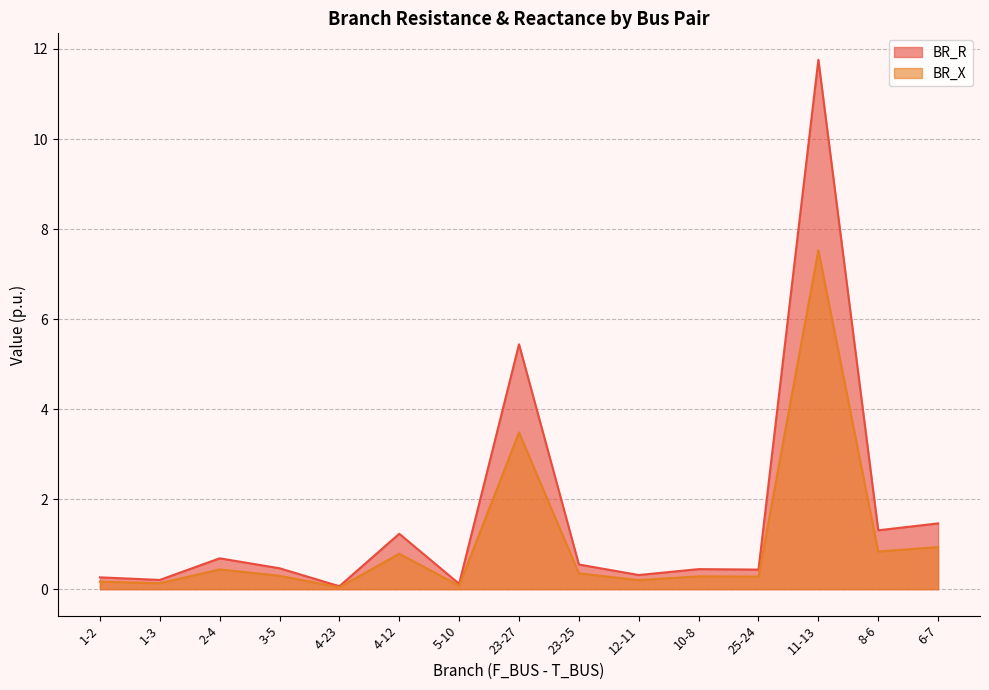

Reading left to right, extract all data points from this chart.

BR_R: 0.3	0.2	0.7	0.5	0.1	1.2	0.1	5.4	0.5	0.3	0.4	0.4	11.8	1.3	1.5
BR_X: 0.2	0.1	0.4	0.3	0.0	0.8	0.1	3.5	0.4	0.2	0.3	0.3	7.5	0.8	0.9